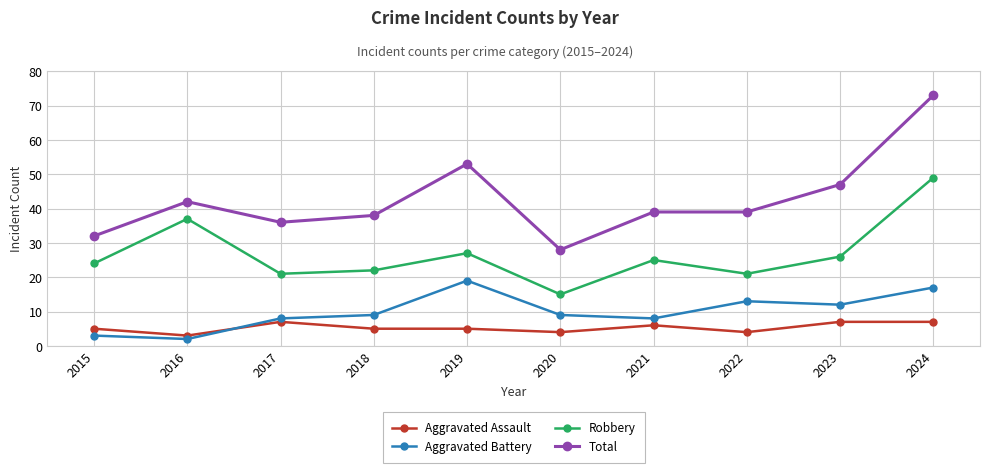

Reading left to right, what are all the values shown in this chart?

Aggravated Assault: 2015=5	2016=3	2017=7	2018=5	2019=5	2020=4	2021=6	2022=4	2023=7	2024=7
Aggravated Battery: 2015=3	2016=2	2017=8	2018=9	2019=19	2020=9	2021=8	2022=13	2023=12	2024=17
Robbery: 2015=24	2016=37	2017=21	2018=22	2019=27	2020=15	2021=25	2022=21	2023=26	2024=49
Total: 2015=32	2016=42	2017=36	2018=38	2019=53	2020=28	2021=39	2022=39	2023=47	2024=73